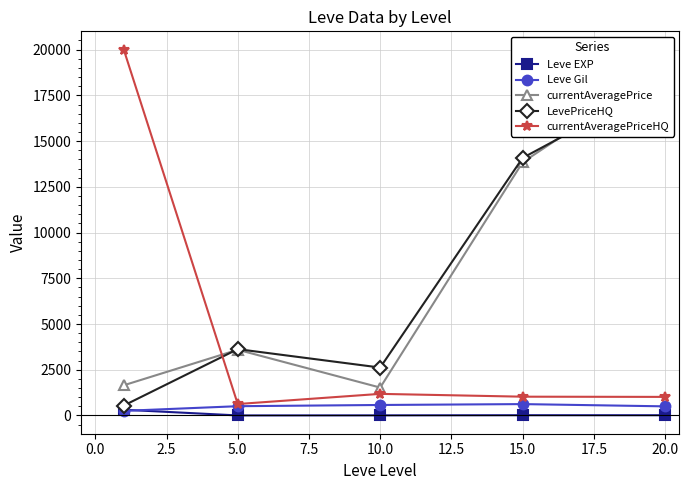

How many values in the Leve Gil series exceed 508?

3